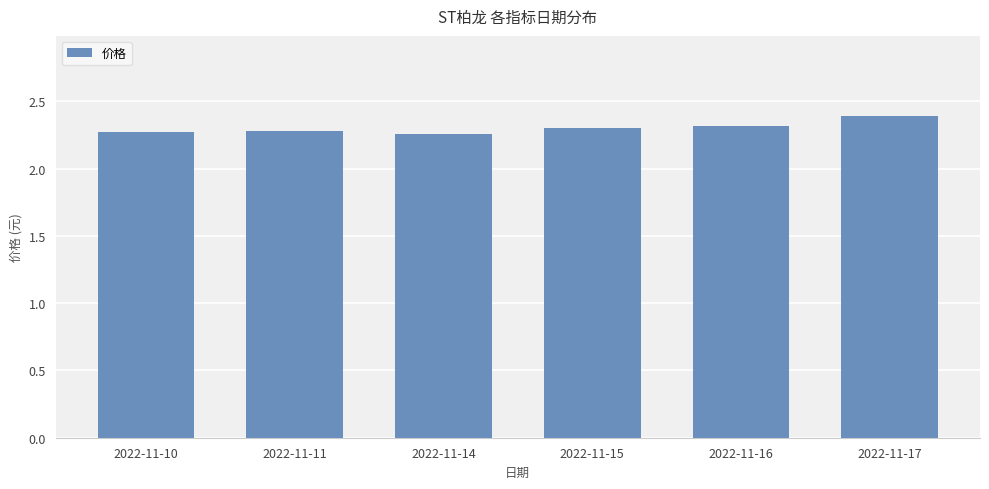

How many categories are shown in the chart?

6